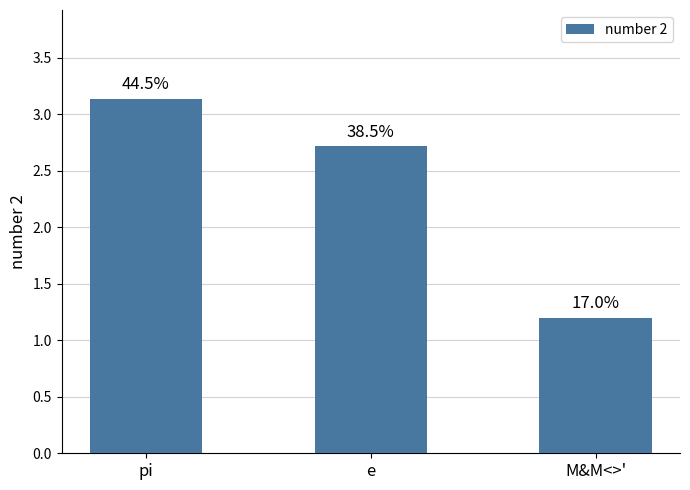

Reading left to right, transcribe all the data shown in this chart.

3.1	2.7	1.2